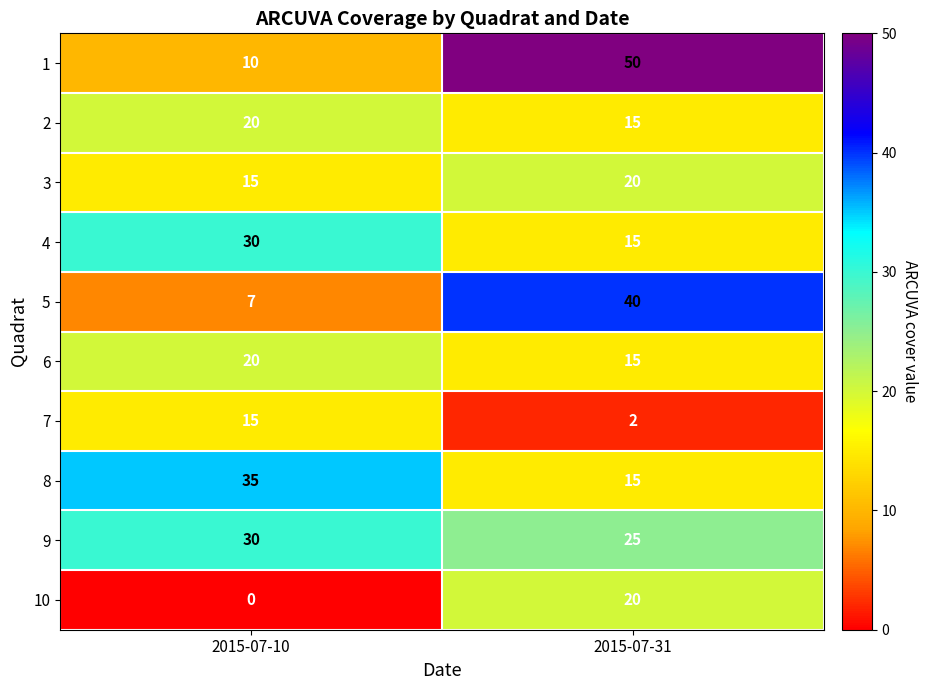

What is the average value of the 9 series?

28